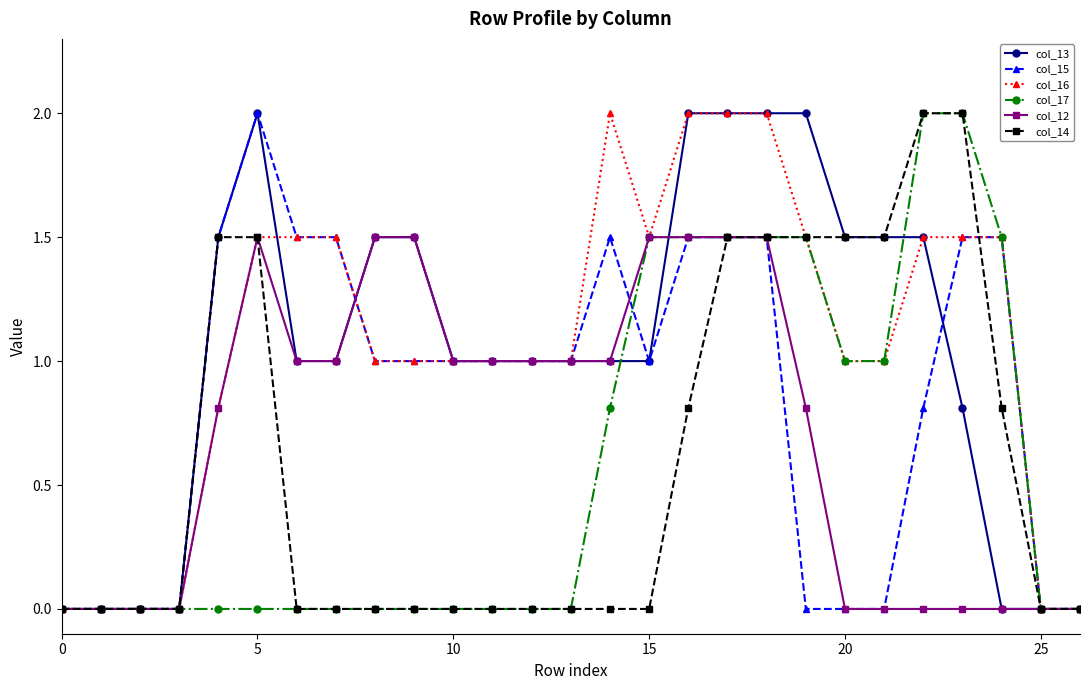

Reading right to left, list all the values displayed in this chart.

col_13: 0.0	0.0	0.0	0.8	1.5	1.5	1.5	2.0	2.0	2.0	2.0	1.0	1.0	1.0	1.0	1.0	1.0	1.5	1.5	1.0	1.0	2.0	1.5	0.0	0.0	0.0	0.0
col_15: 0.0	0.0	1.5	1.5	0.8	0.0	0.0	0.0	1.5	1.5	1.5	1.0	1.5	1.0	1.0	1.0	1.0	1.0	1.0	1.5	1.5	2.0	1.5	0.0	0.0	0.0	0.0
col_16: 0.0	0.0	1.5	1.5	1.5	1.0	1.0	1.5	2.0	2.0	2.0	1.5	2.0	1.0	1.0	1.0	1.0	1.0	1.0	1.5	1.5	1.5	0.8	0.0	0.0	0.0	0.0
col_17: 0.0	0.0	1.5	2.0	2.0	1.0	1.0	1.5	1.5	1.5	1.5	1.5	0.8	0.0	0.0	0.0	0.0	0.0	0.0	0.0	0.0	0.0	0.0	0.0	0.0	0.0	0.0
col_12: 0.0	0.0	0.0	0.0	0.0	0.0	0.0	0.8	1.5	1.5	1.5	1.5	1.0	1.0	1.0	1.0	1.0	1.5	1.5	1.0	1.0	1.5	0.8	0.0	0.0	0.0	0.0
col_14: 0.0	0.0	0.8	2.0	2.0	1.5	1.5	1.5	1.5	1.5	0.8	0.0	0.0	0.0	0.0	0.0	0.0	0.0	0.0	0.0	0.0	1.5	1.5	0.0	0.0	0.0	0.0